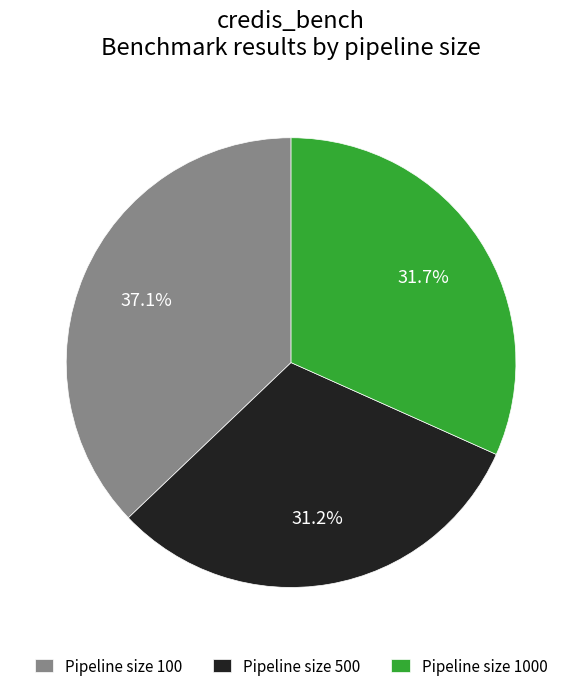

Count the number of slices in the pie.

3